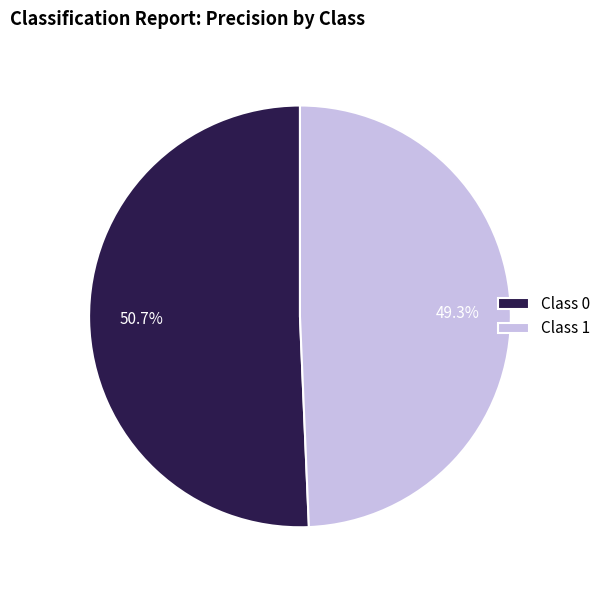

What is the smallest slice in the pie chart?

Class 1